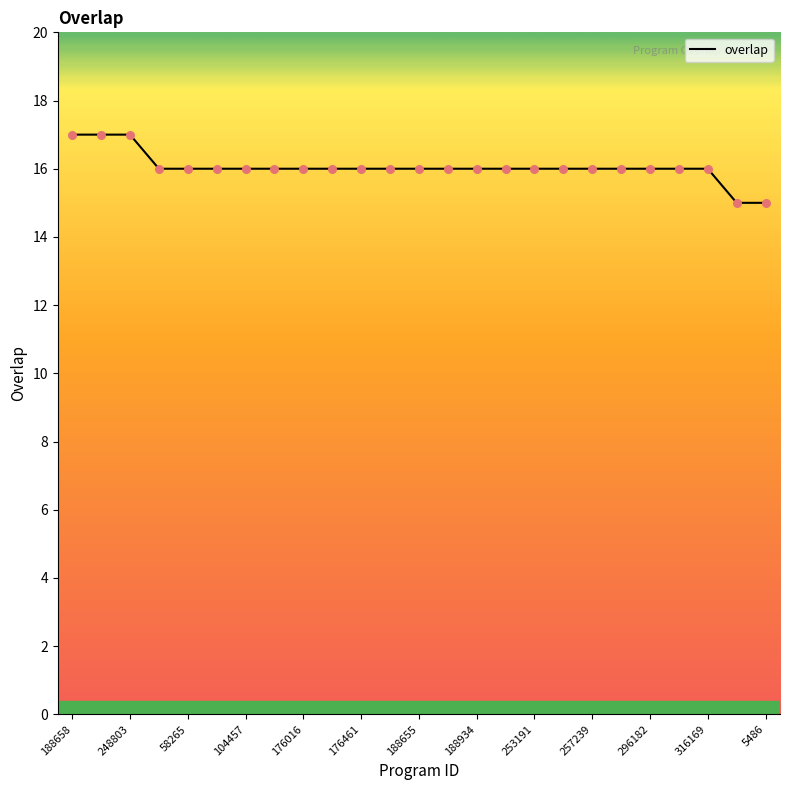

What is the greatest value displayed?

17